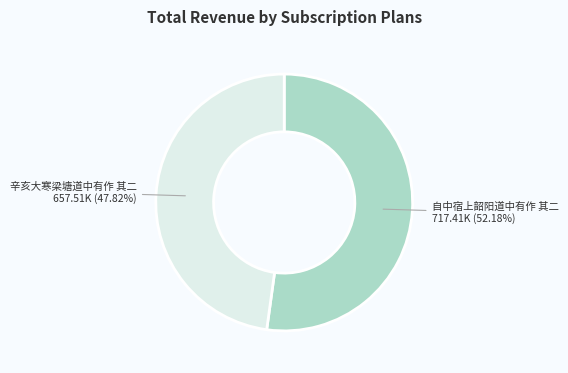

What is the total percentage of 辛亥大寒梁塘道中有作 其二 and 自中宿上韶阳道中有作 其二?

100.0%